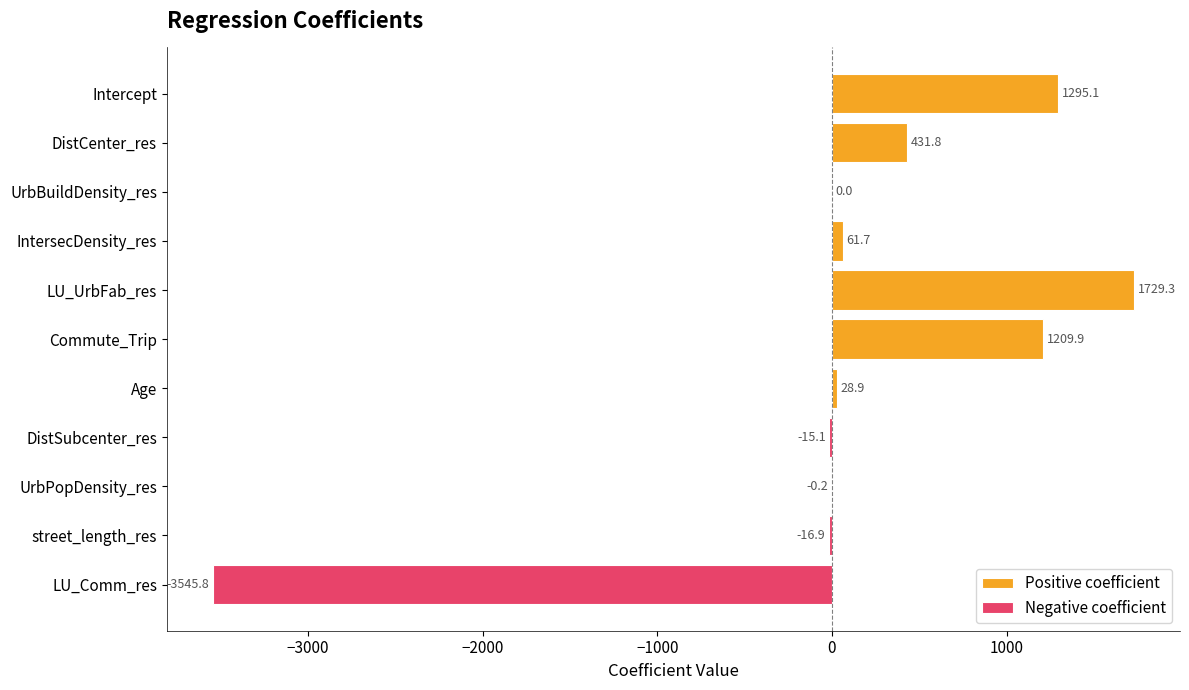

What is the sum of all Positive coefficient values?

4756.7